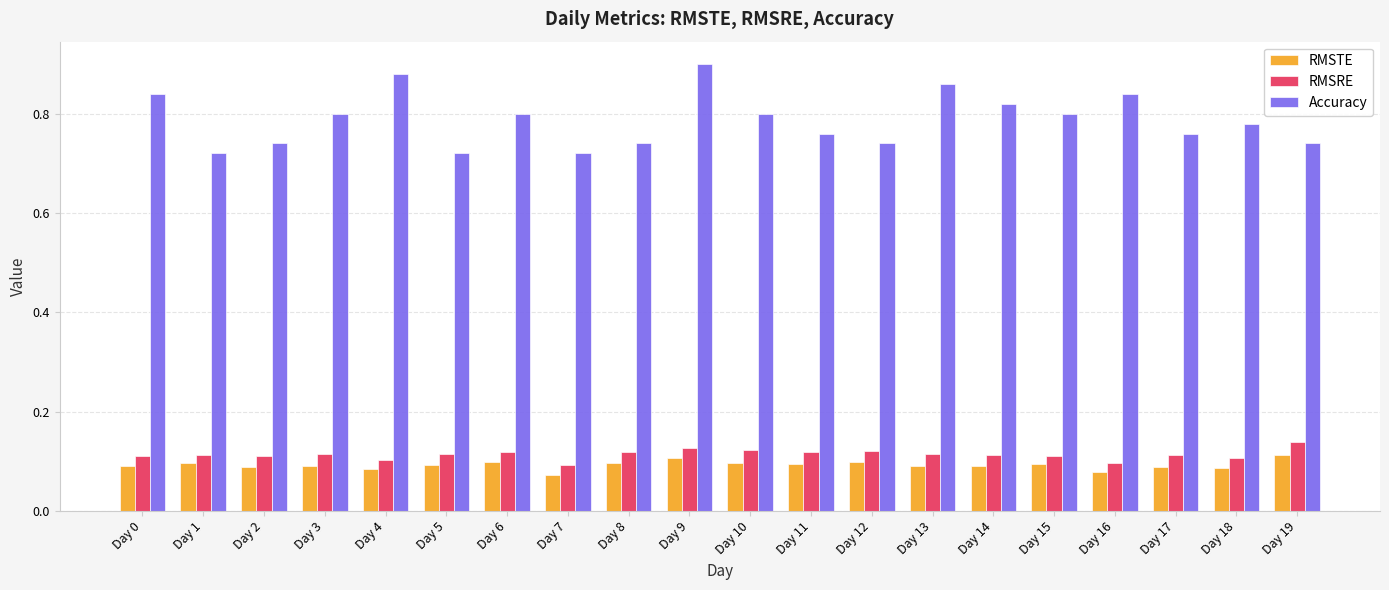

Is it true that Accuracy equals 0.4 at Day 6?

False